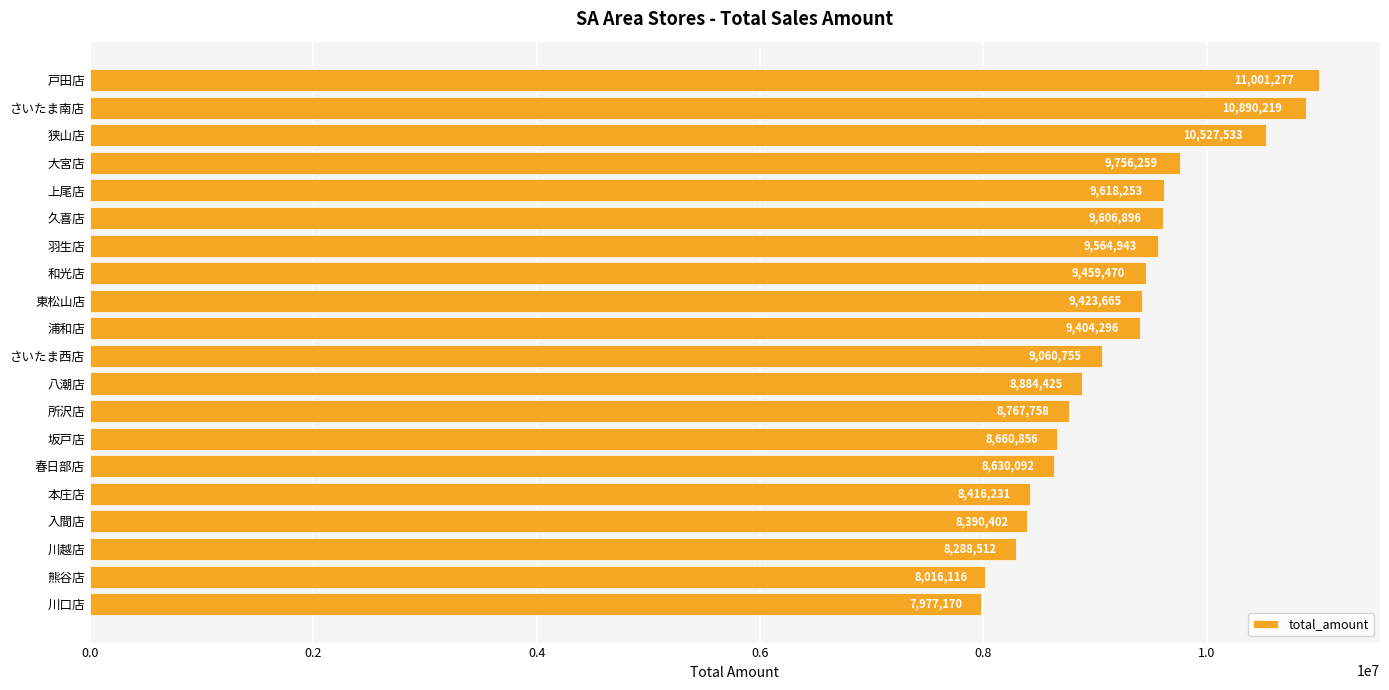

True or false: the data shows 8416231 at 本庄店.

True